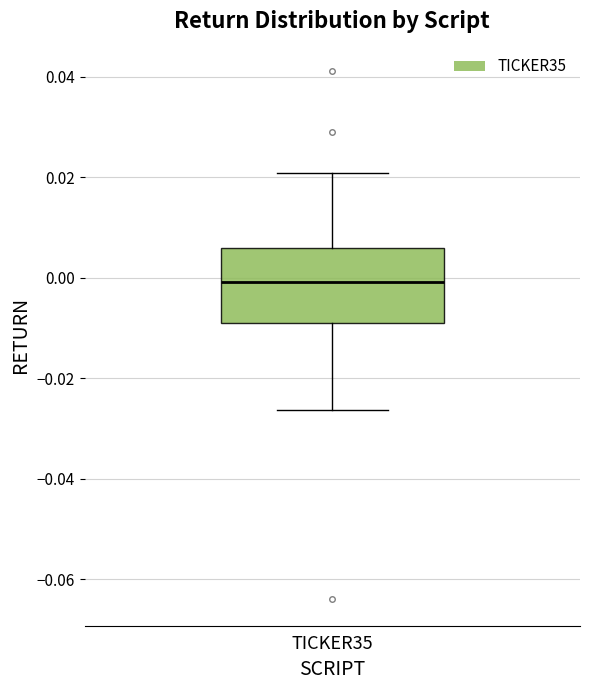

Read this box plot against the y-axis: the position of the median line, the range covered by the box, and the ends of both whiskers. The values are not printed on the chart, so give them approximately, as read against the axis.

median 0.000, box -0.010 to 0.006, whiskers -0.026 to 0.020